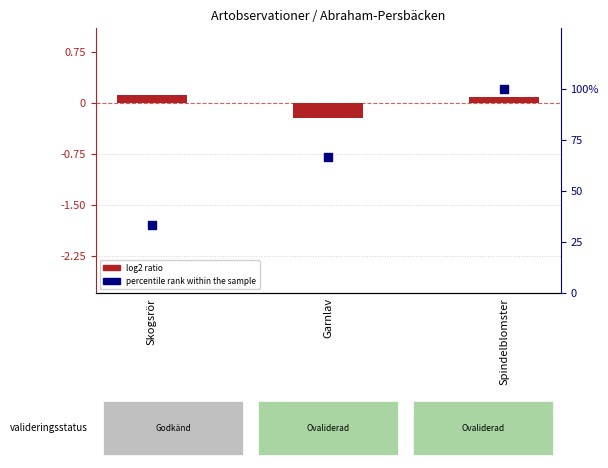

Which series has the largest Y range (max minus min)?

percentile rank within the sample